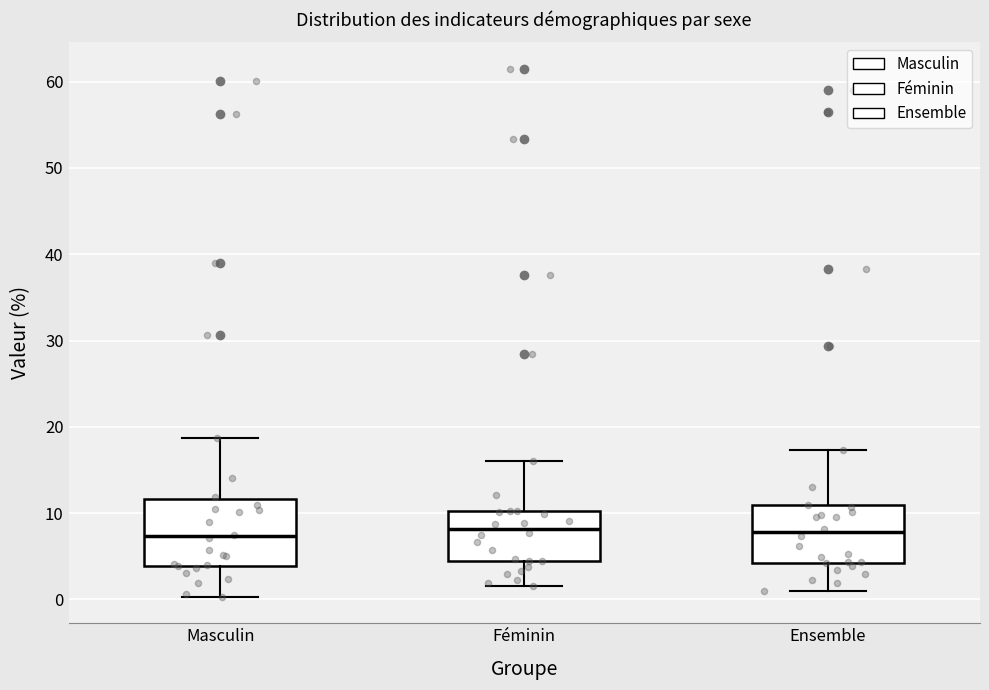

Reading left to right, read every box against the y-axis: the position of its median line, the range the box covers, and the ends of its whiskers. The values are not printed on the chart, so give them approximately, as read against the axis.

Masculin: median 7, box 4 to 12, whiskers 0 to 19
Féminin: median 8, box 5 to 10, whiskers 2 to 16
Ensemble: median 8, box 4 to 11, whiskers 1 to 17